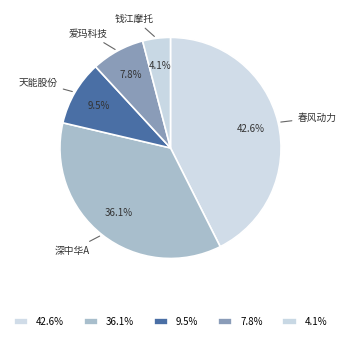

Is there a majority slice in this chart?

No